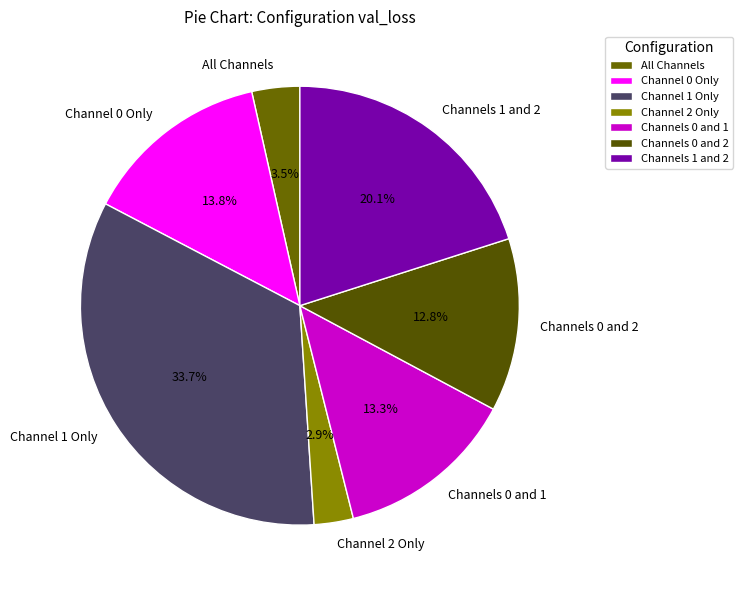

Does Channel 2 Only represent more than half of the total?

No